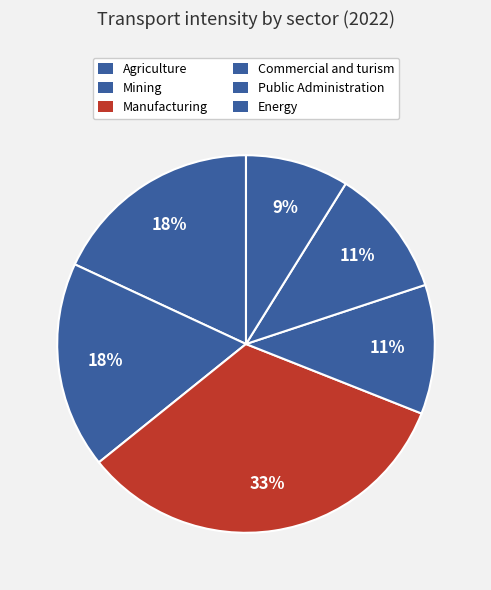

To the nearest percent, what is the average slice percentage?

17%